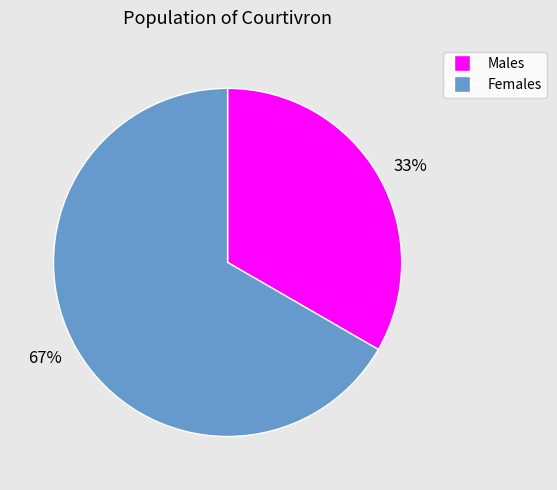

How many segments does this pie chart have?

2